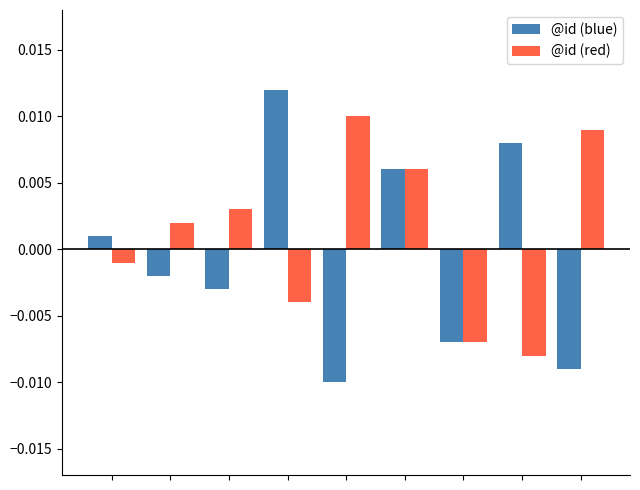

List the series in order of their overall mean, highest first.

@id (red), @id (blue)